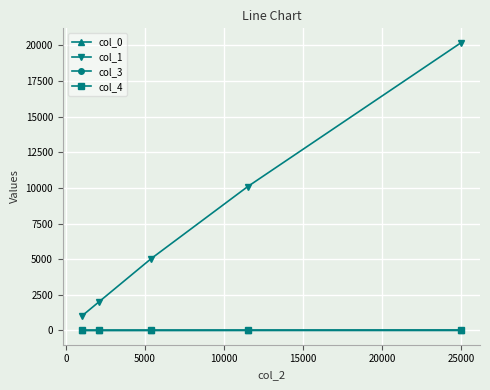

At how many categories does at least one series exceed 300?

5